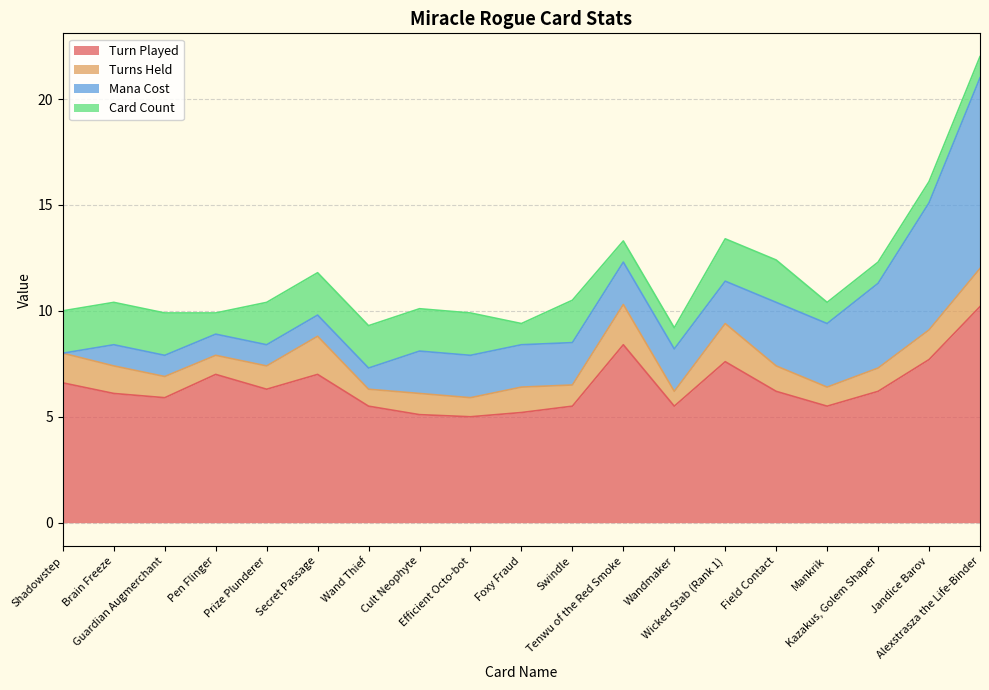

At which category does Card Count reach its first local peak?

Swindle